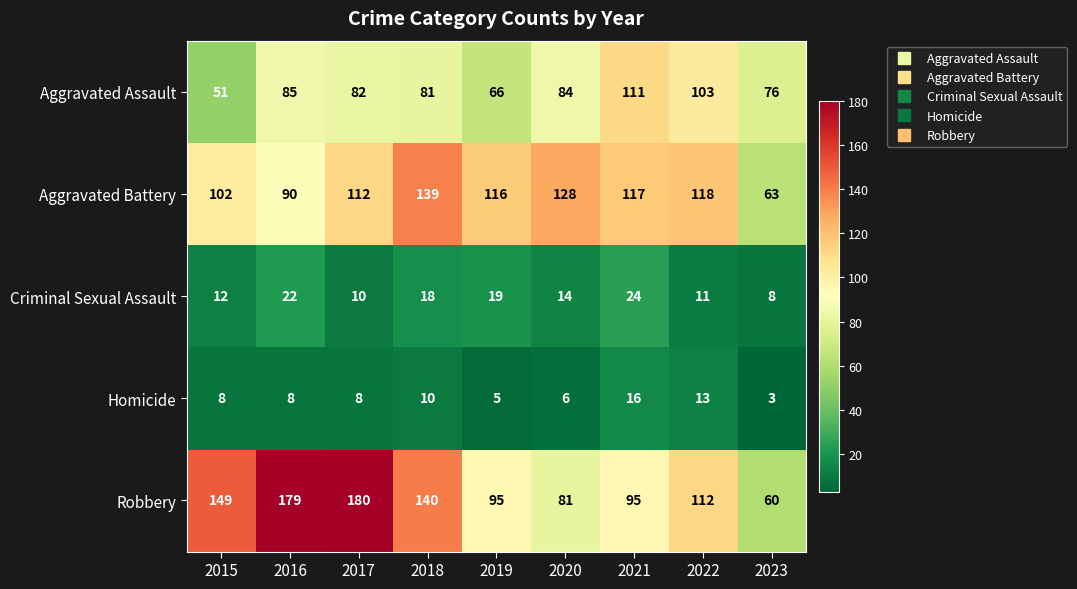

Count the number of data series in this chart.

5